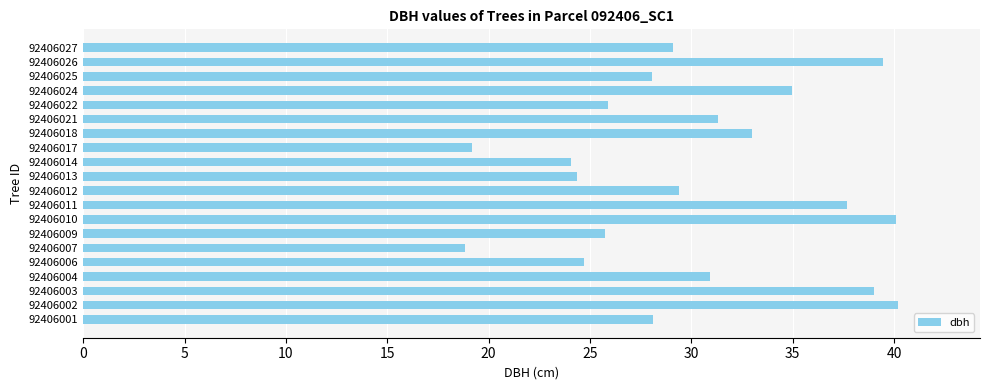

True or false: the data shows 57.2 at 92406003.

False